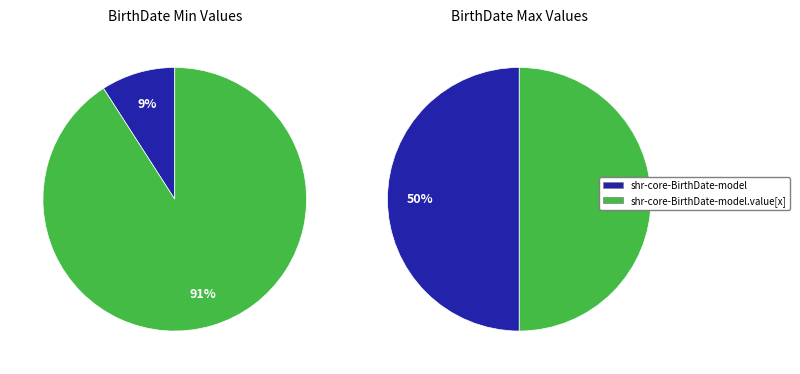

Between shr-core-BirthDate-model.value[x] and shr-core-BirthDate-model, which is larger?

shr-core-BirthDate-model.value[x]